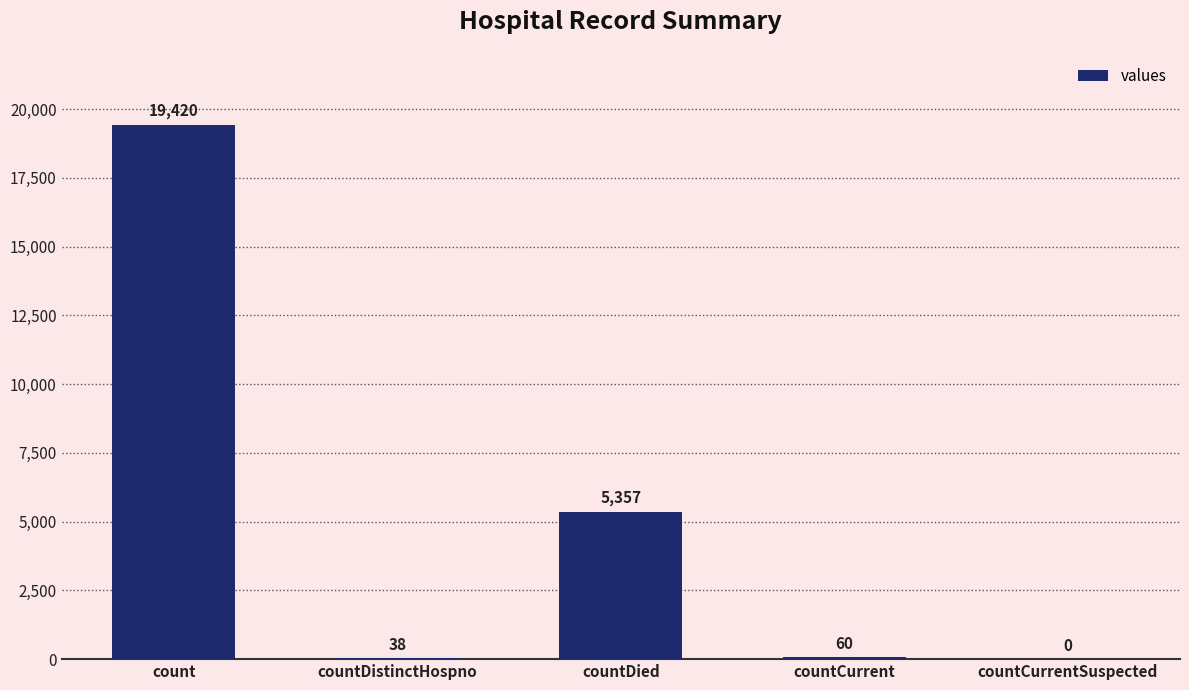

Read the value at countDied, to the nearest 50.

5350